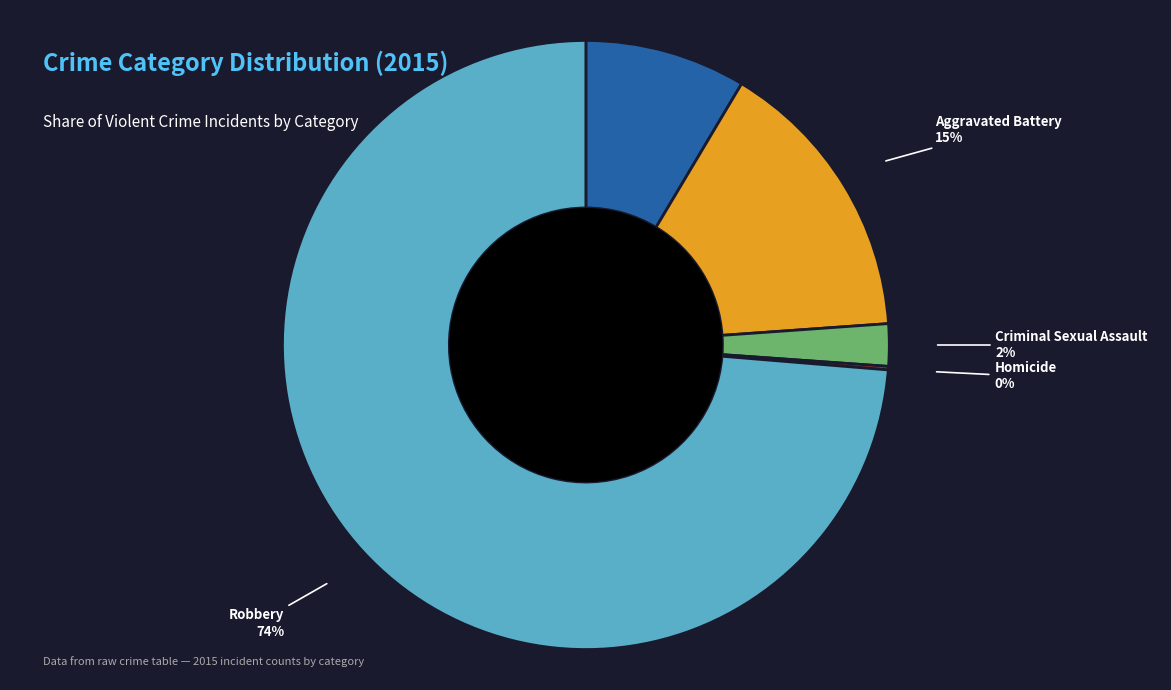

The Robbery slice represents 87% of the pie. True or false?

False